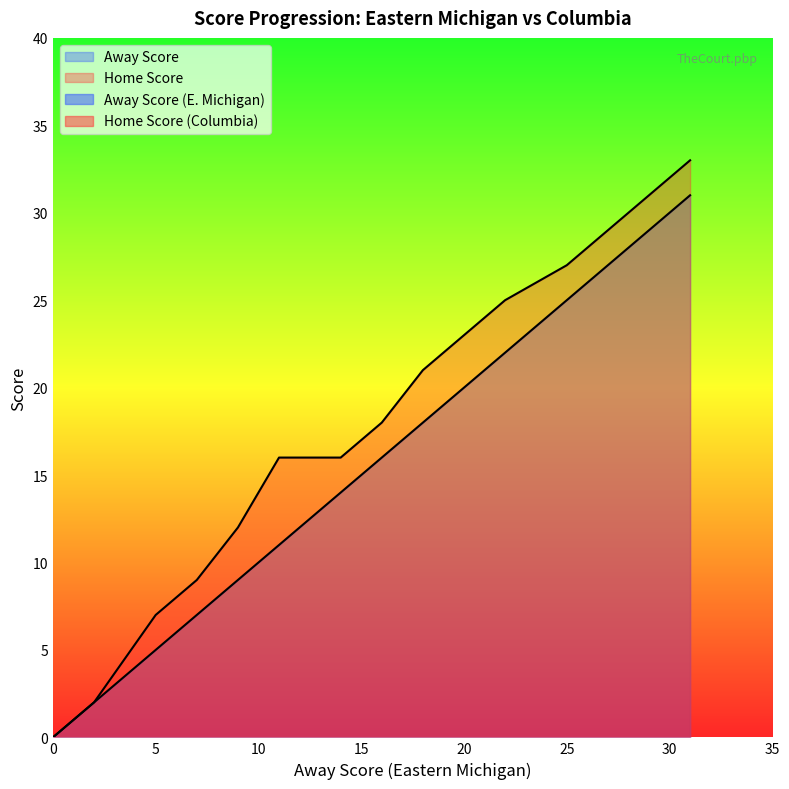

Where is Home Score nearest to the value 16?

11